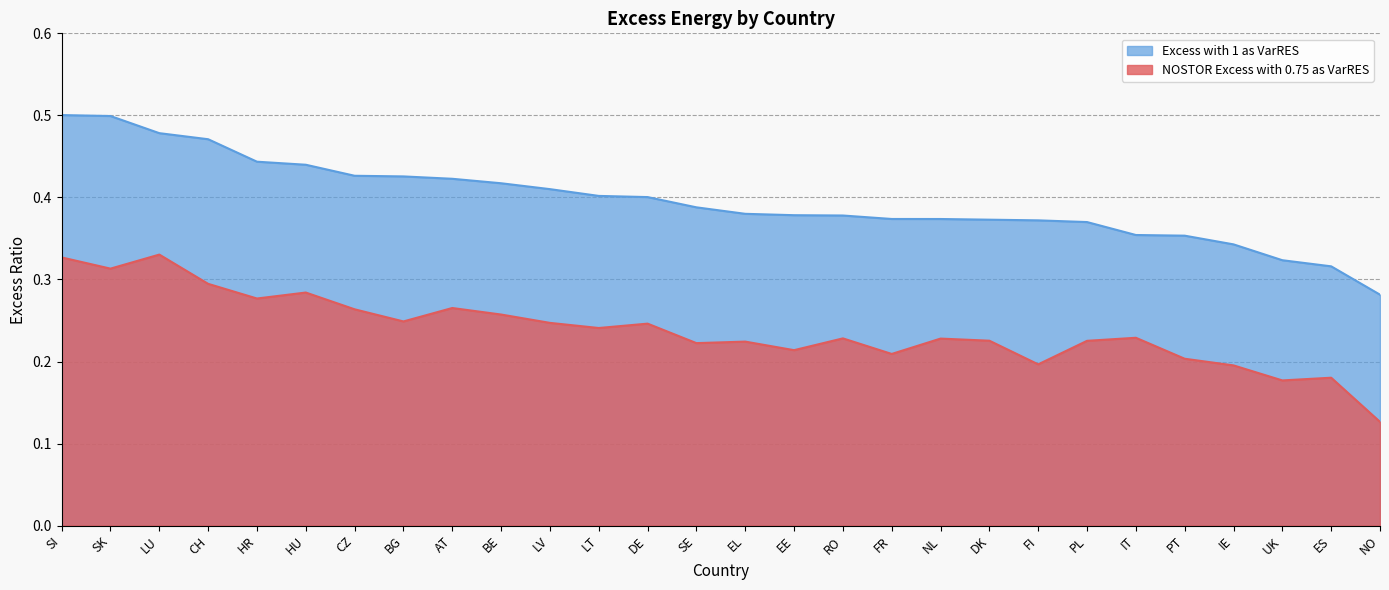

What is the total value across all series at FR?

0.6